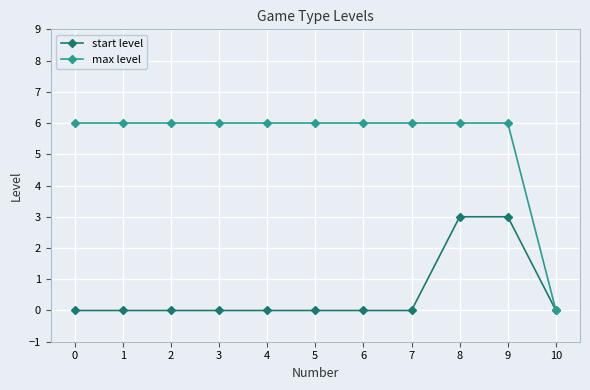

Which series has the largest total across all categories?

max level